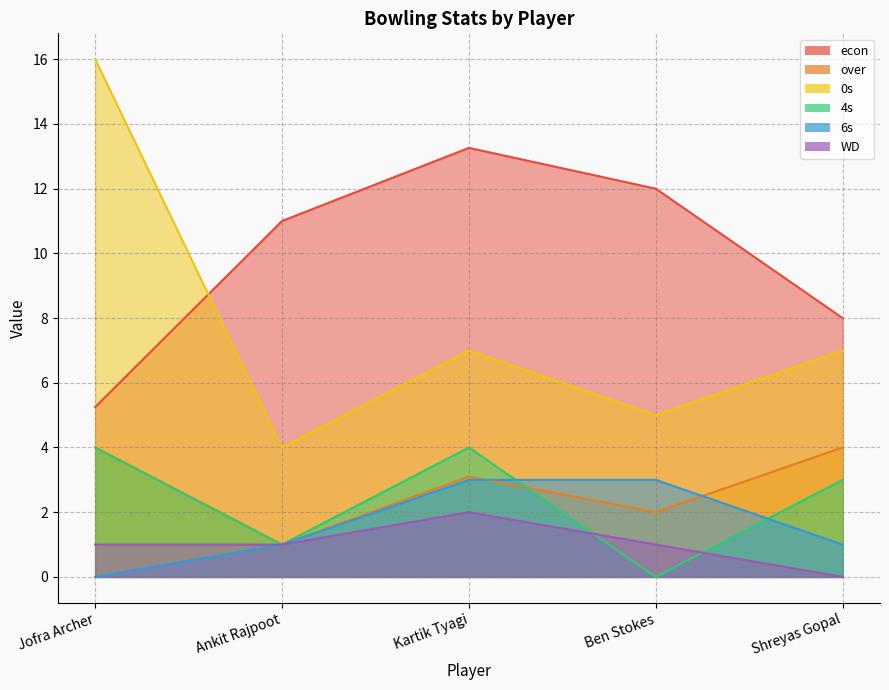

The value of 4s at Shreyas Gopal is 4.1. True or false?

False